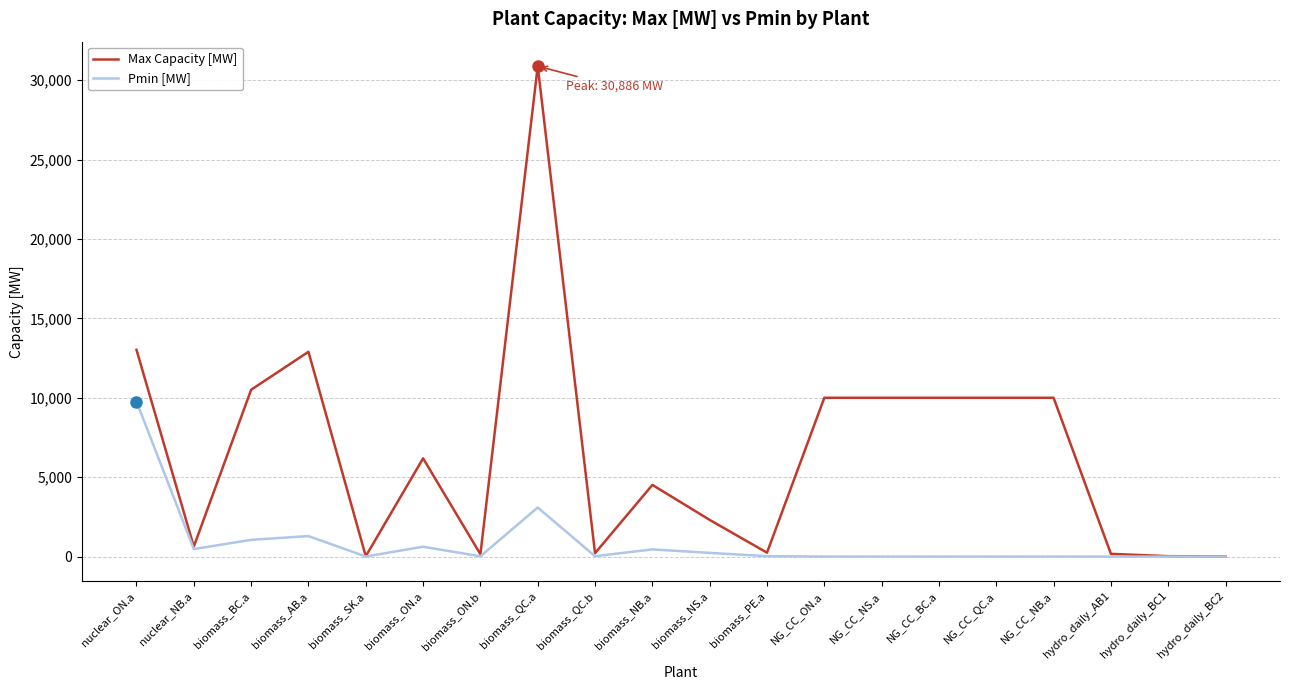

List the series in order of their peak value, lowest first.

Pmin [MW], Max Capacity [MW]